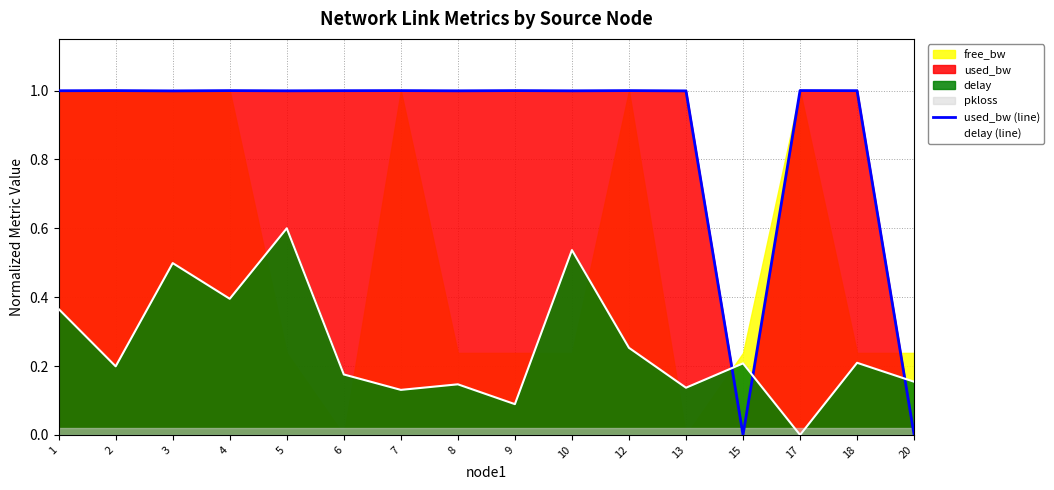

How many categories are shown in the chart?

16